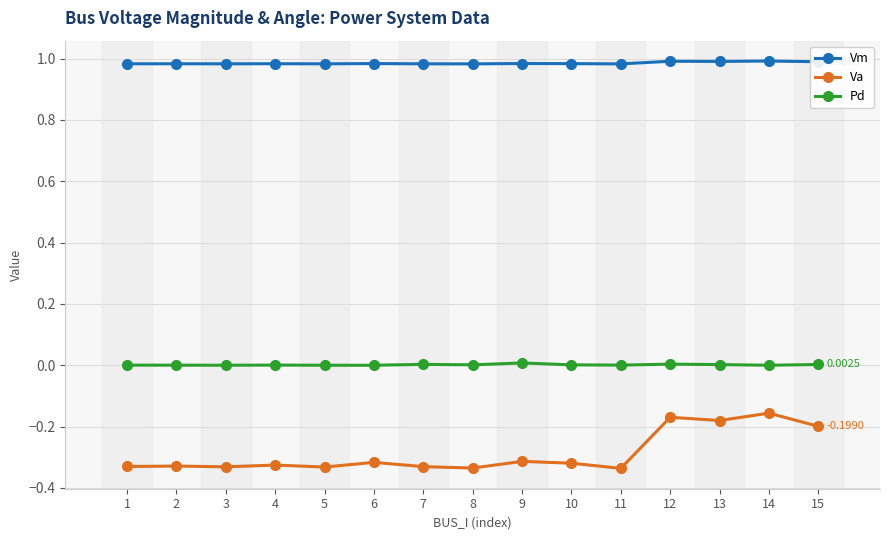

At 8, list the series in order from smallest to largest.

Va, Pd, Vm